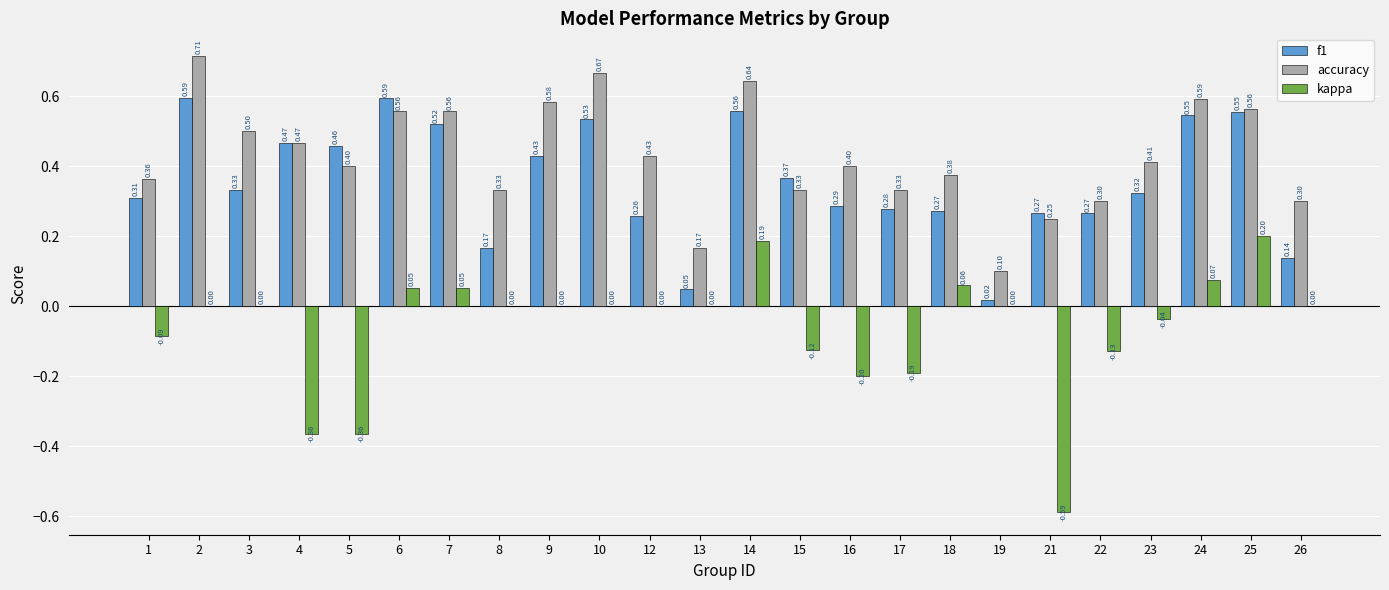

At which category is the sum across all series the highest?

14